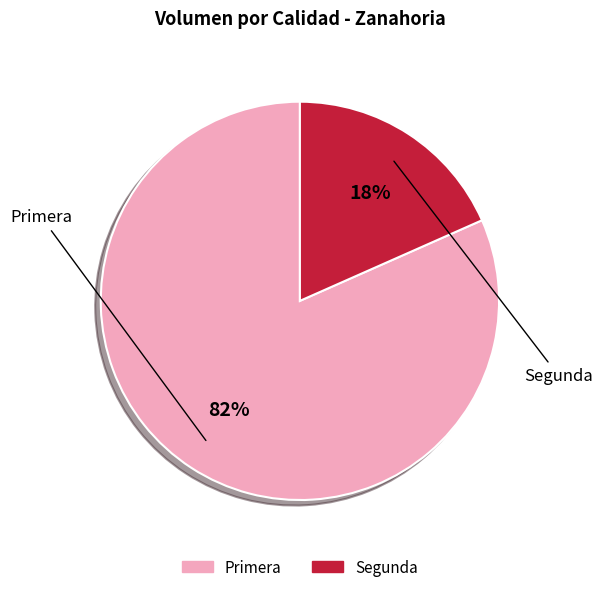

Which slice is the smallest?

Segunda